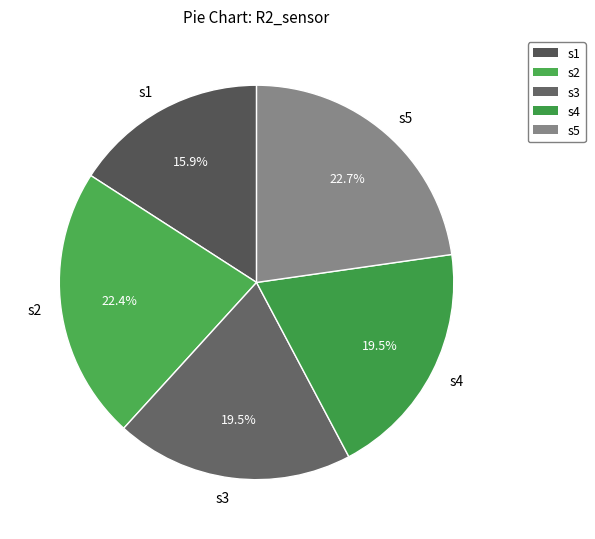

What is the smallest slice in the pie chart?

s1